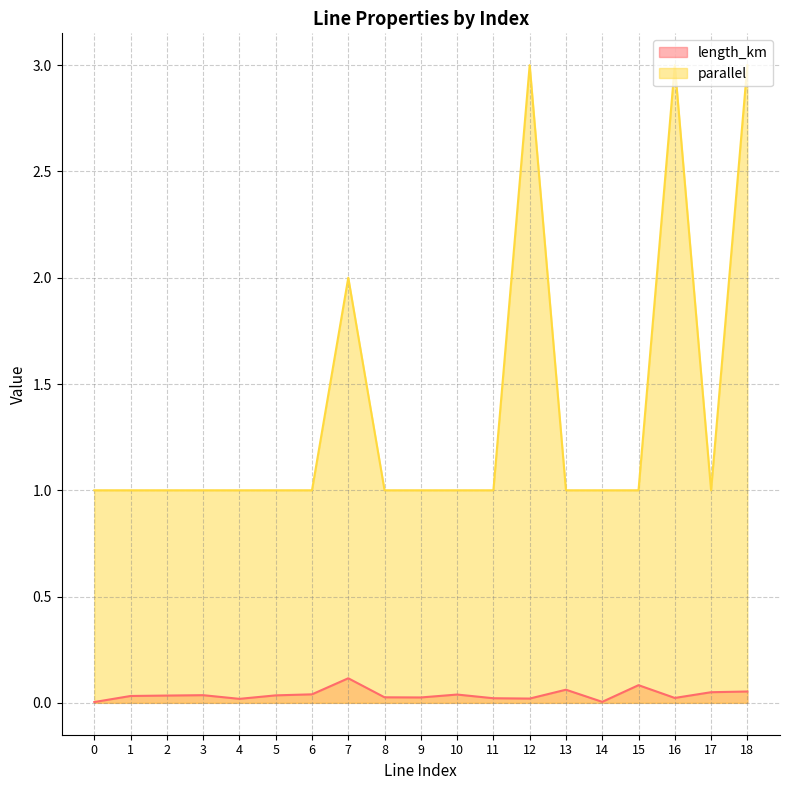

What is the spread (max minus min) of values at 1?

1.0